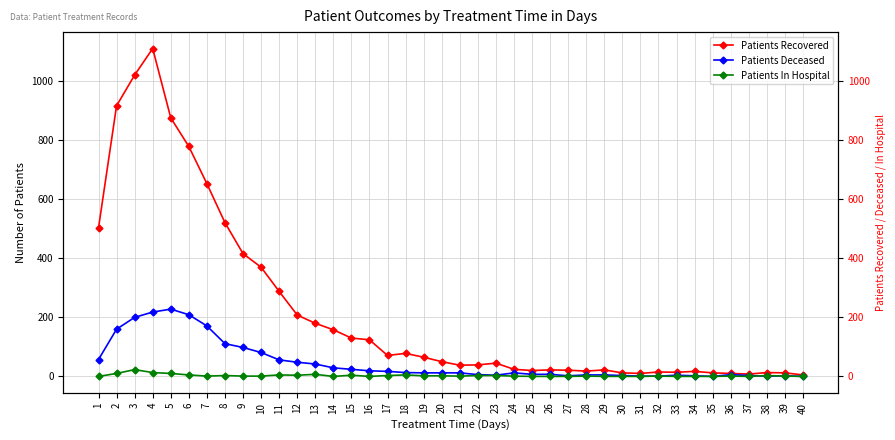

What are all the series names shown in the legend?

Patients Recovered, Patients Deceased, Patients In Hospital